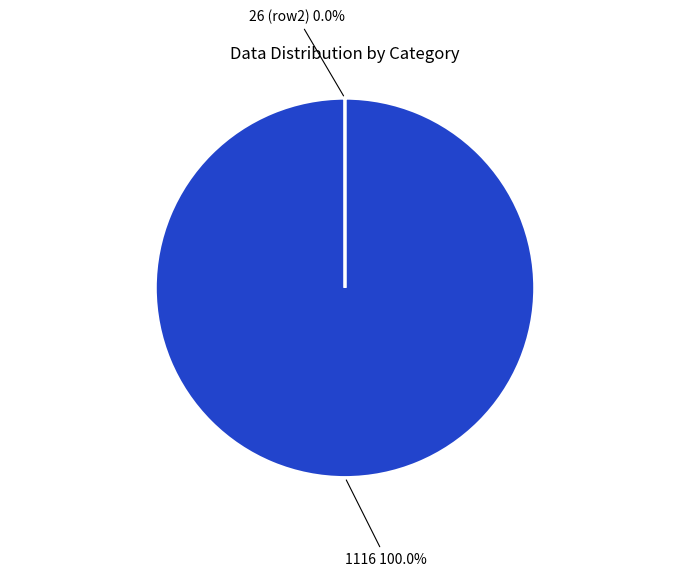

Does any single category account for the majority?

Yes